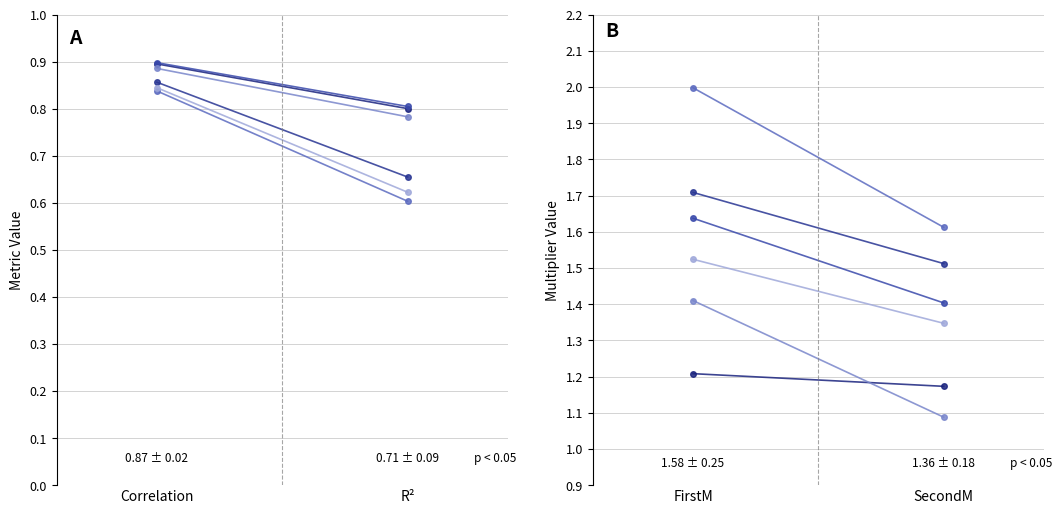

What is the label of the 1st point from the left?

FirstM